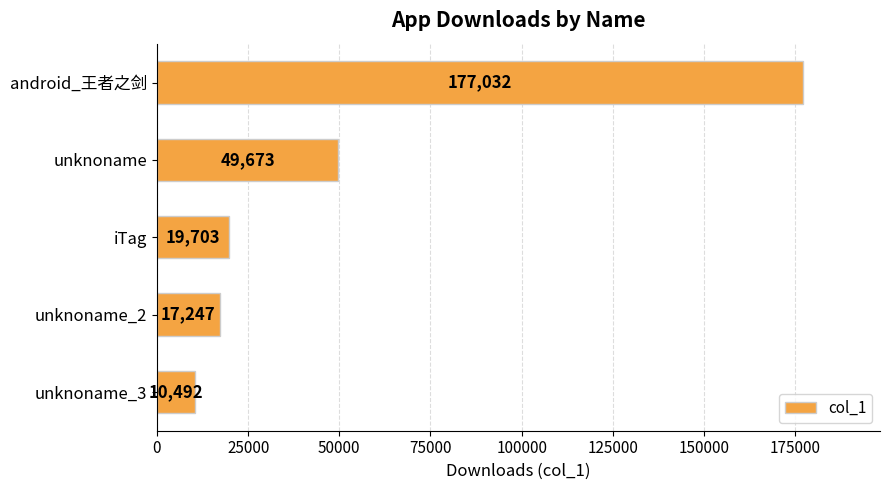

Count the number of categories in the chart.

5